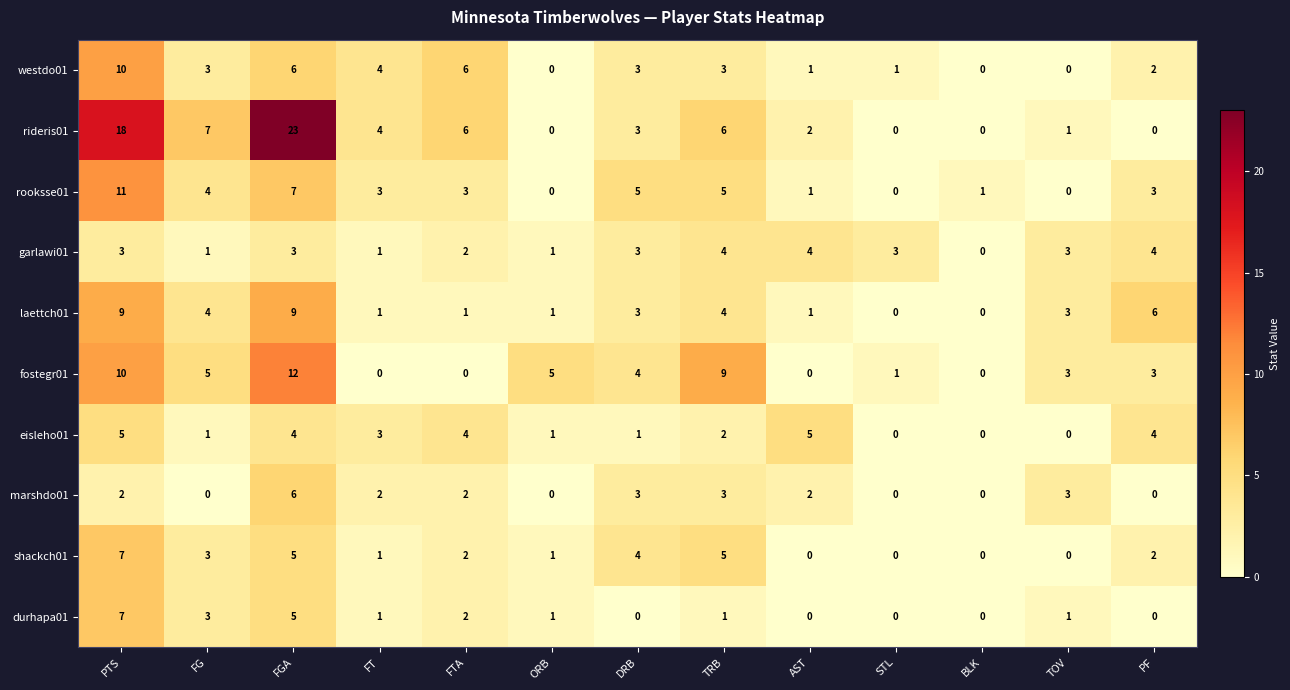

What is the total value across all series at TRB?

42